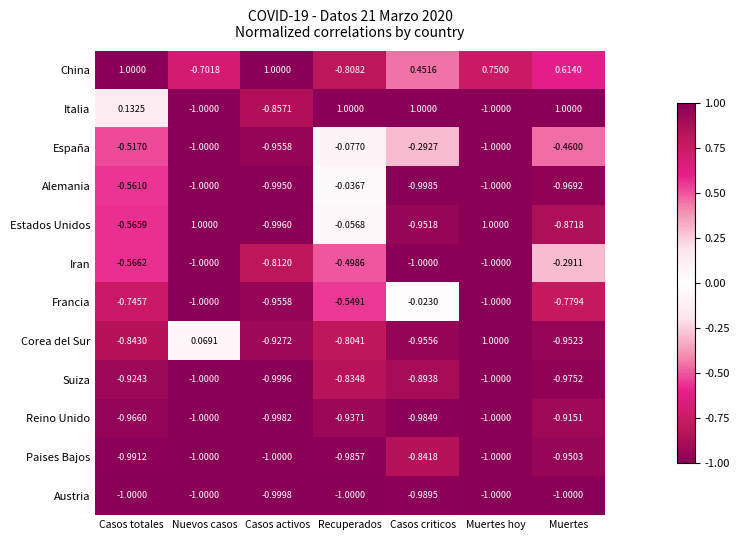

How many categories are shown in the chart?

7